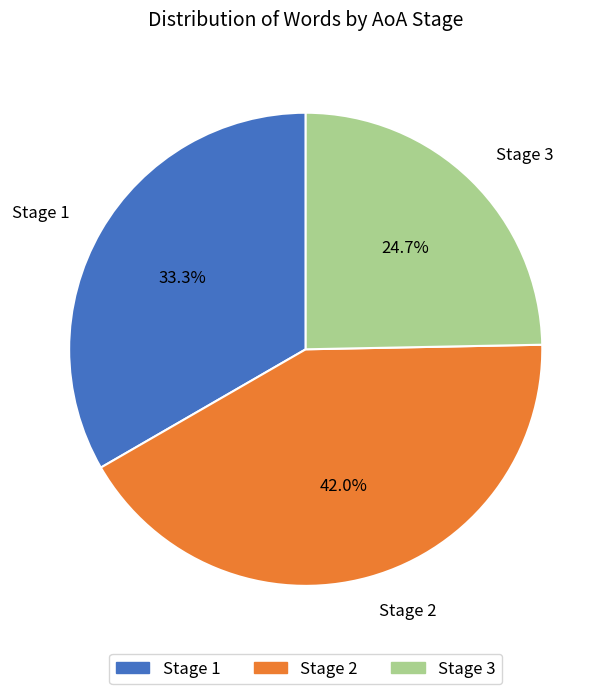

What is the ratio of the value at Stage 2 to the value at Stage 1?

1.3